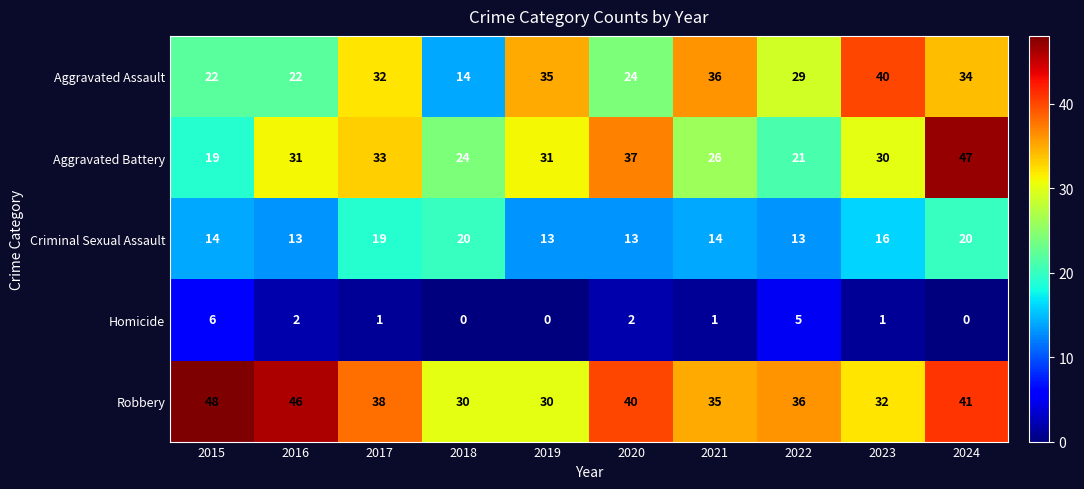

What is the approximate value of Criminal Sexual Assault at 2024?

20